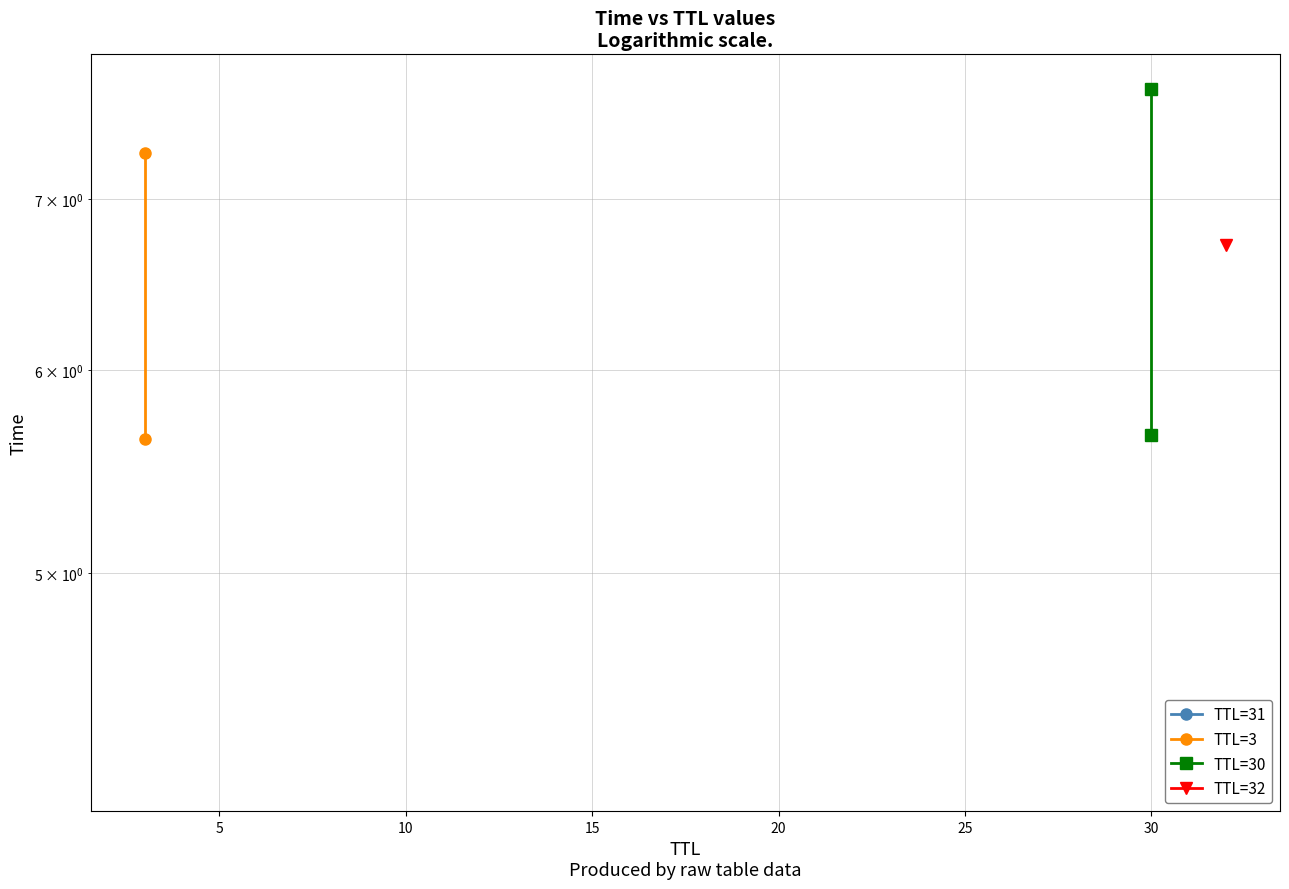

Which series has the widest spread of values?

TTL=30